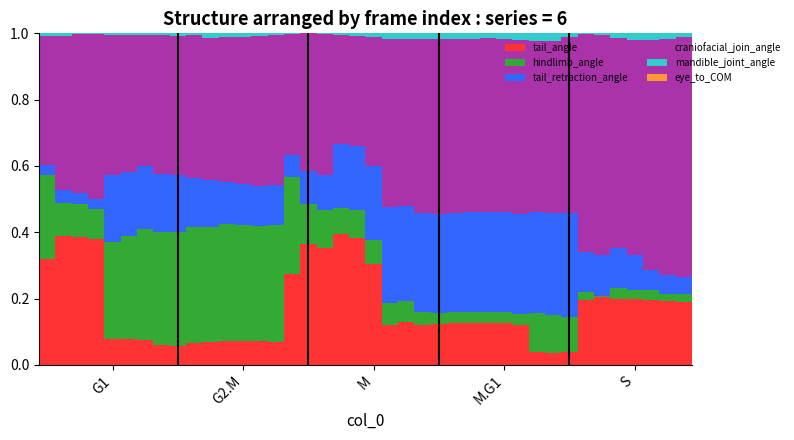

What is the sum of all mandible_joint_angle values?

0.4